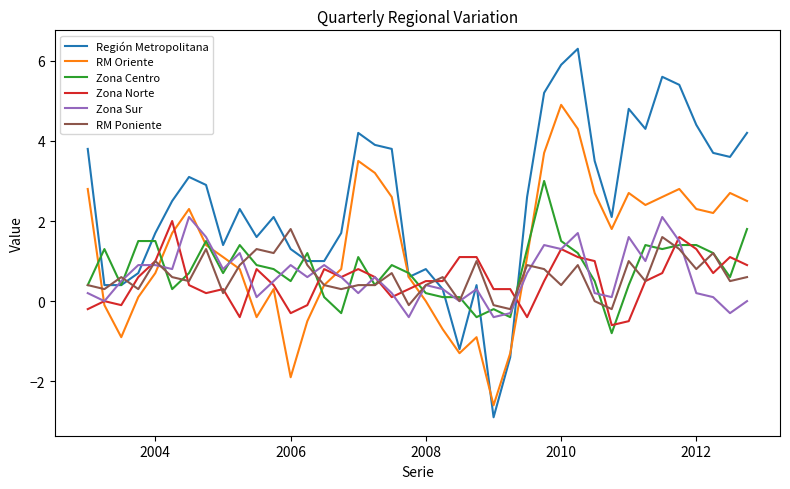

What are all the series names shown in the legend?

Región Metropolitana, RM Oriente, Zona Centro, Zona Norte, Zona Sur, RM Poniente